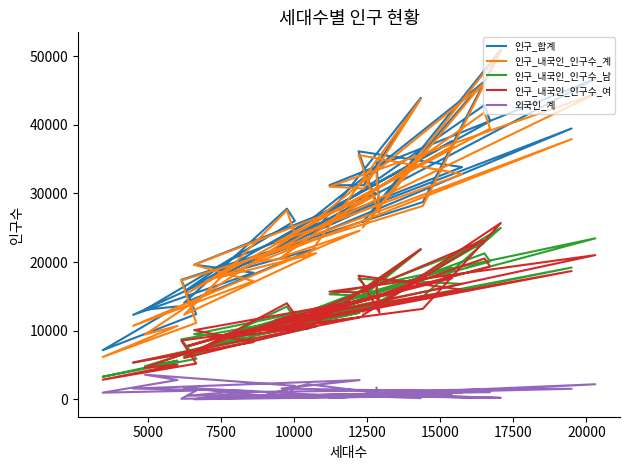

How many series are shown in this chart?

5